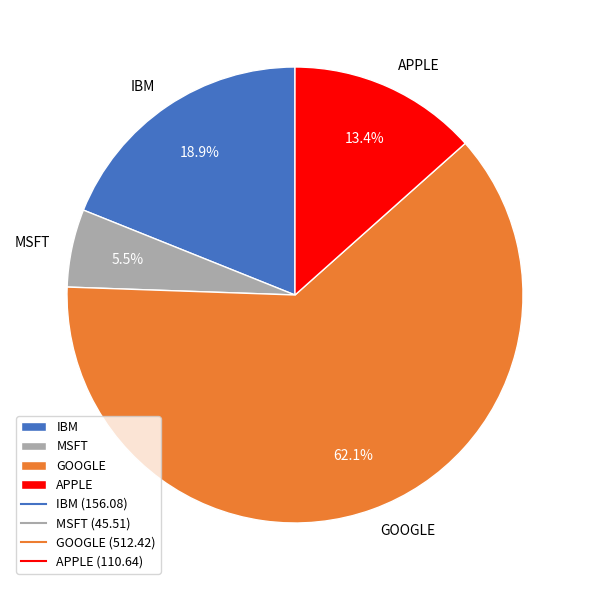

What is the smallest slice in the pie chart?

MSFT